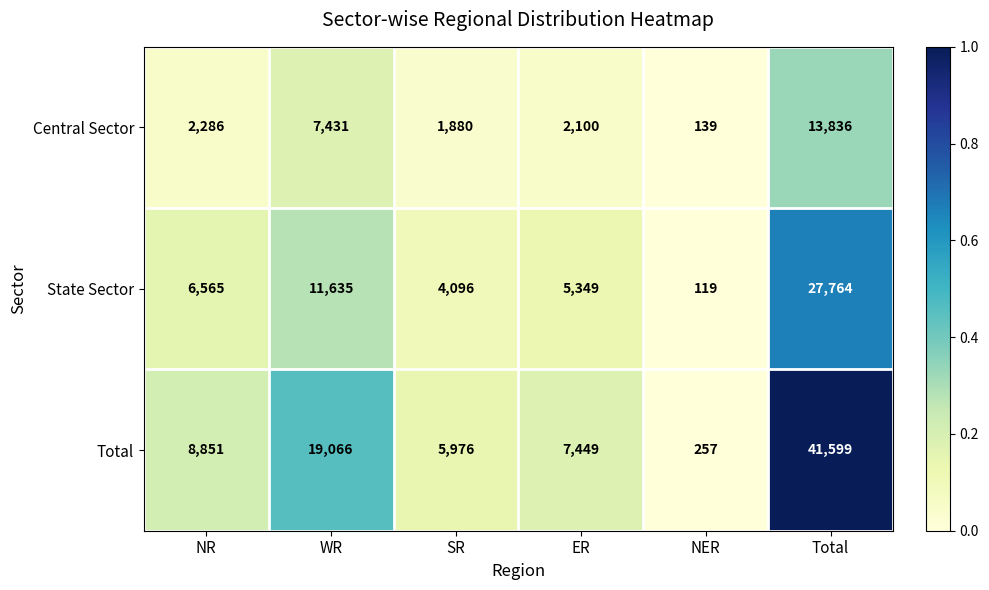

Where is Central Sector nearest to the value 6987?

WR